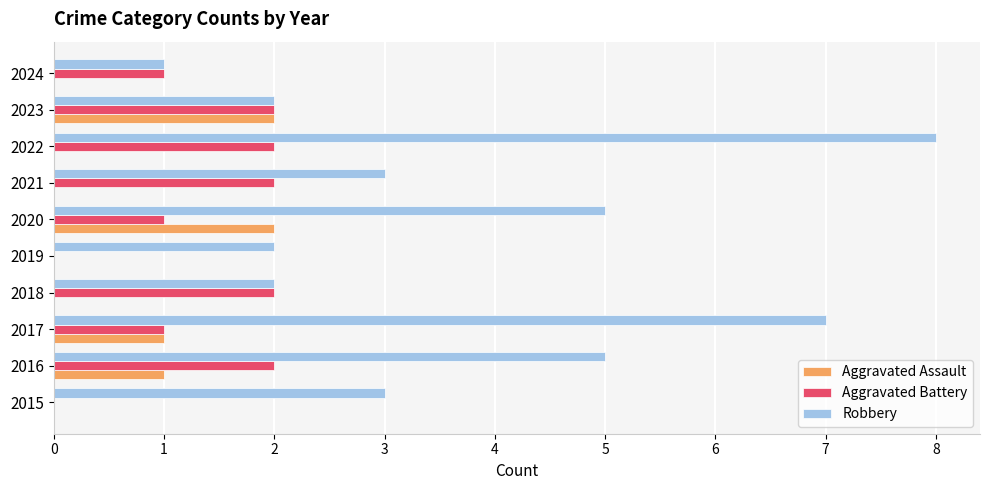

What are all the series names shown in the legend?

Aggravated Assault, Aggravated Battery, Robbery